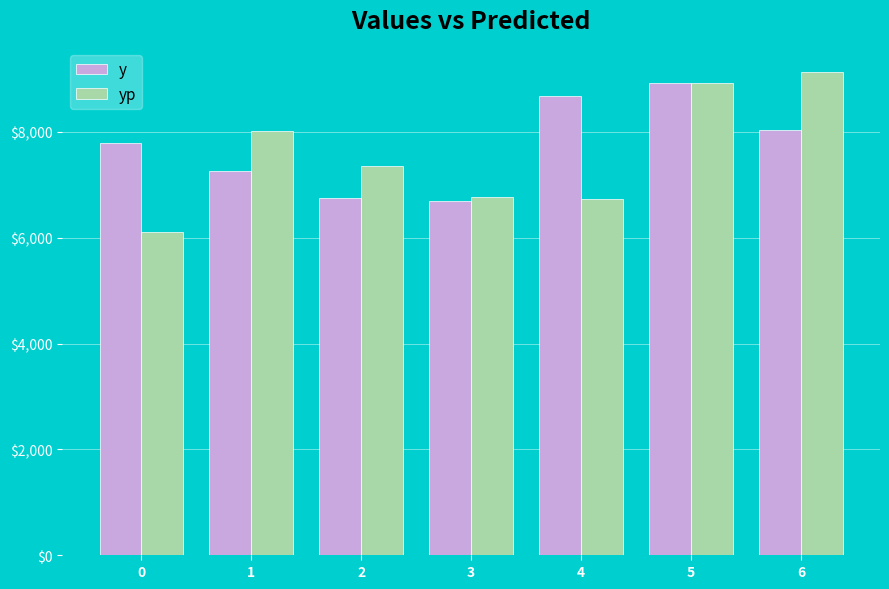

What is the average value of the yp series?

7580.1